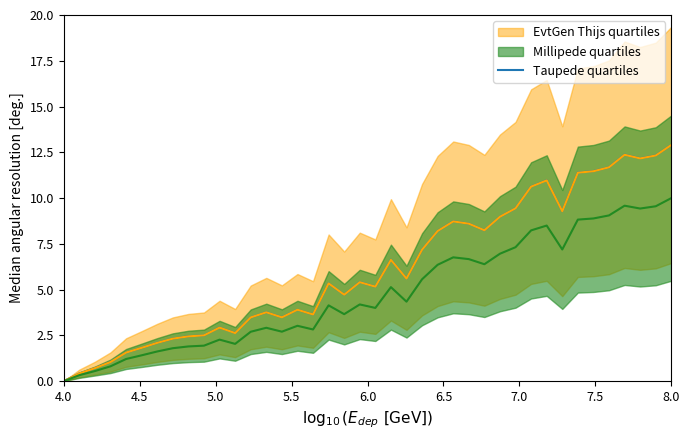

What is the difference between the maximum and minimum values?

12.9